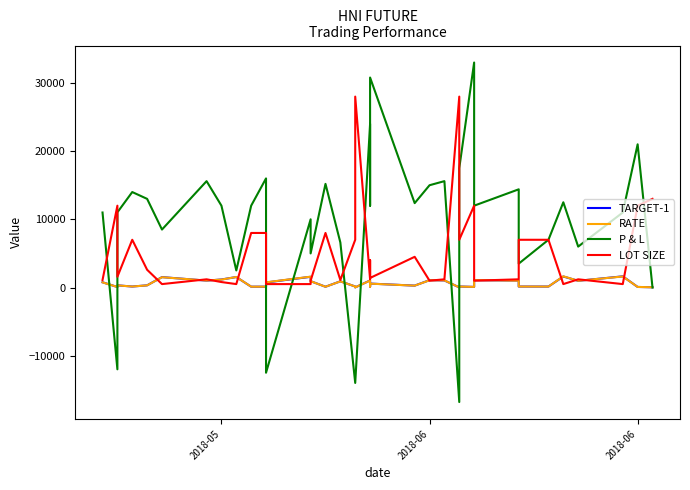

True or false: TARGET-1 has more than 2 interior local peaks.

True